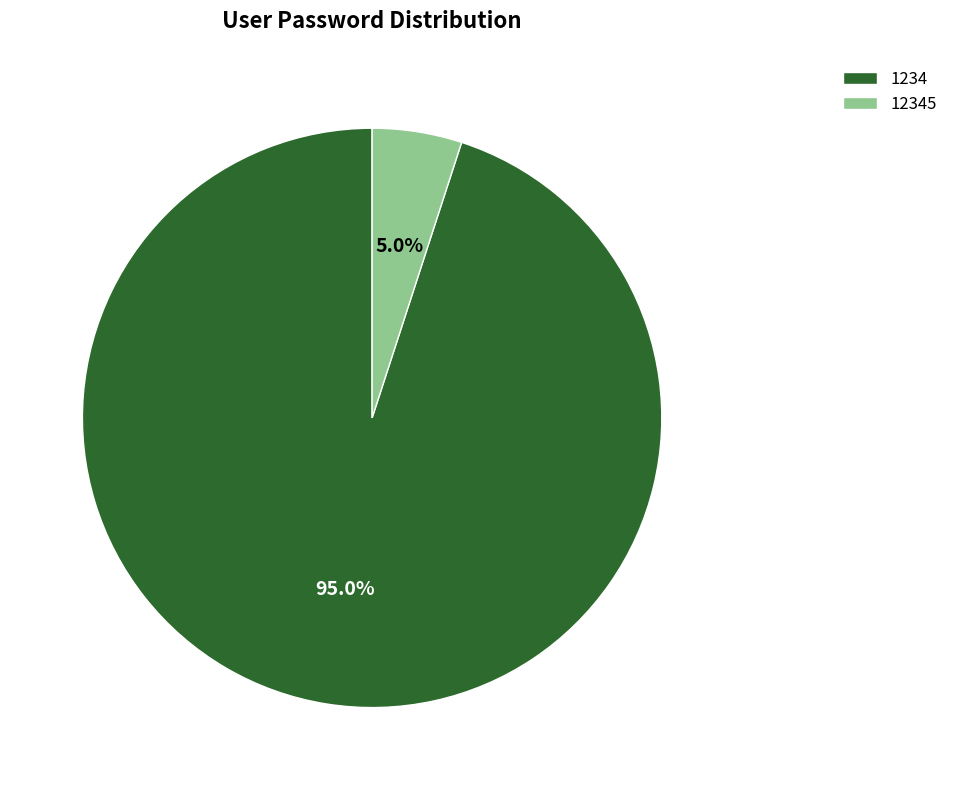

Rank the categories by value from highest to lowest.

1234, 12345